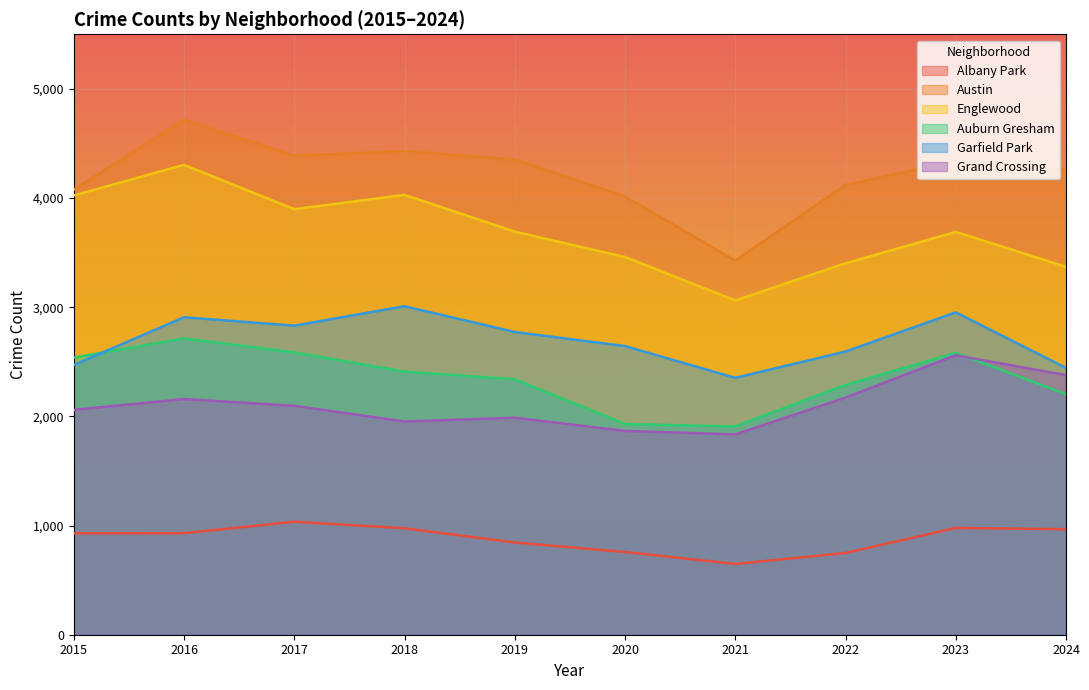

At which label does Auburn Gresham reach its minimum?

2021